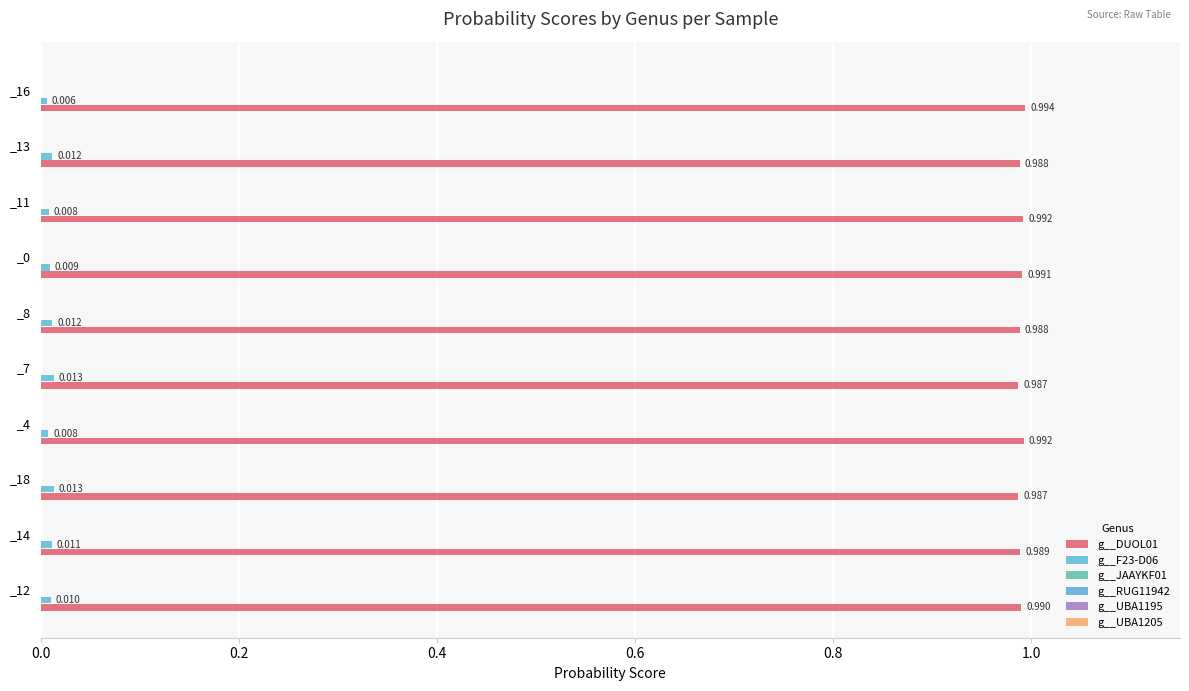

How many categories are shown in the chart?

10